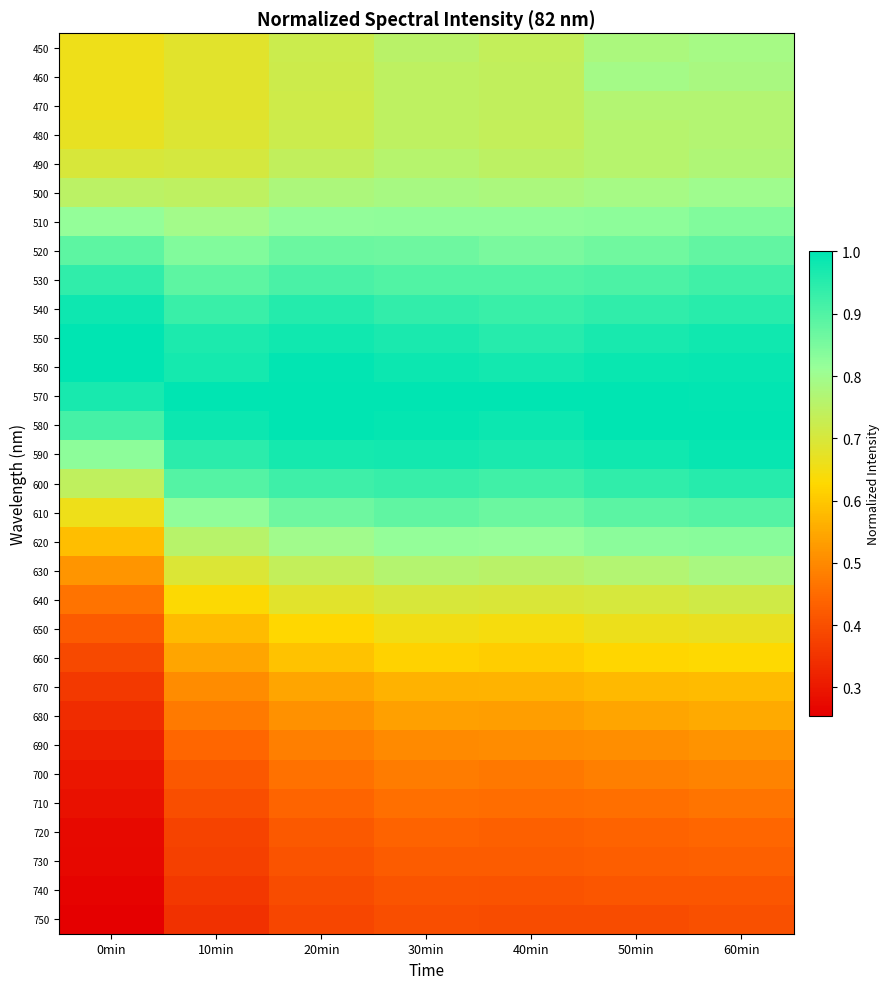

List the series in order of their peak value, lowest first.

750, 740, 730, 720, 710, 700, 690, 680, 670, 660, 650, 640, 470, 480, 490, 630, 450, 460, 500, 620, 510, 520, 610, 530, 600, 540, 590, 560, 550, 570, 580